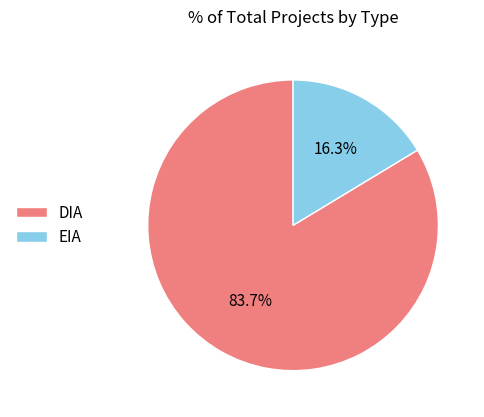

Approximately how many times larger is the value at EIA compared to DIA?

0.2